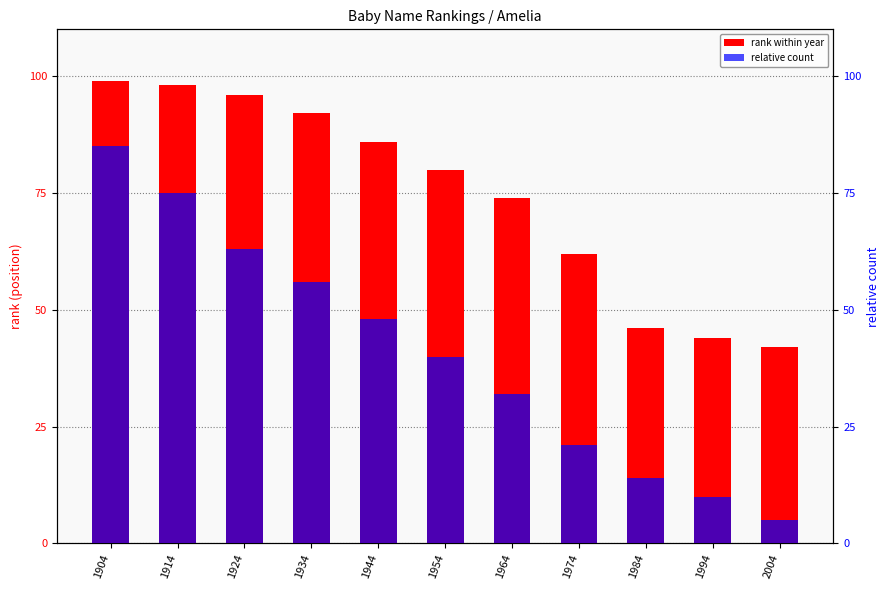

Is it true that rank within year equals 138 at 1924?

False